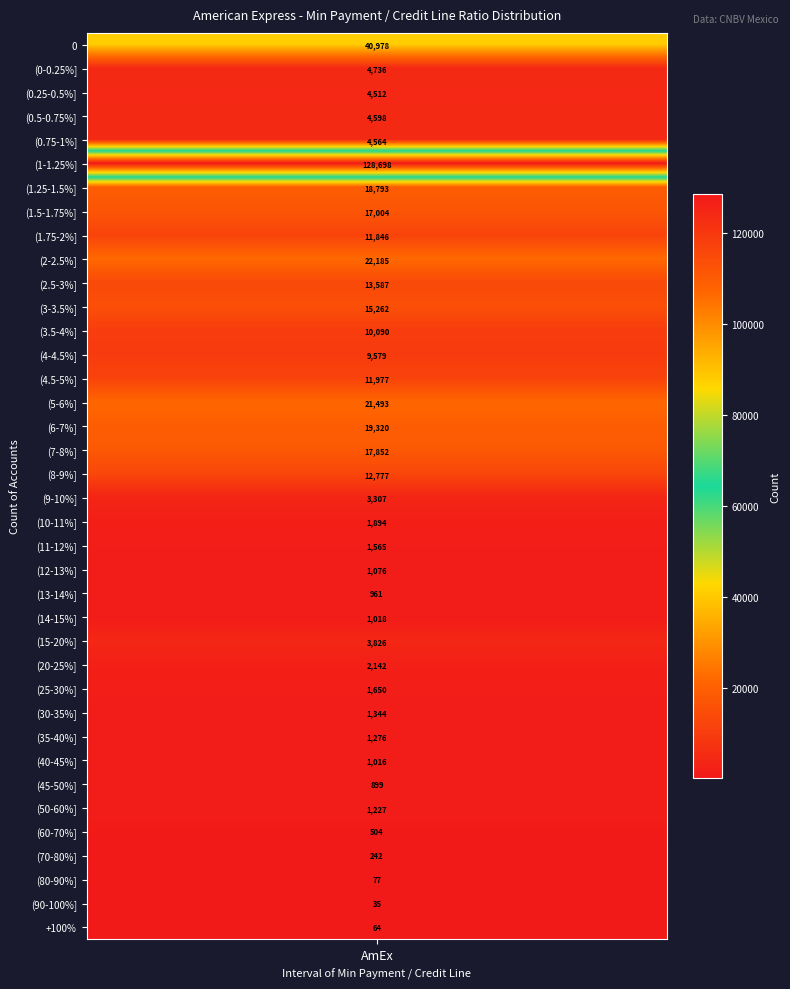

The value at +100% is 101. True or false?

False